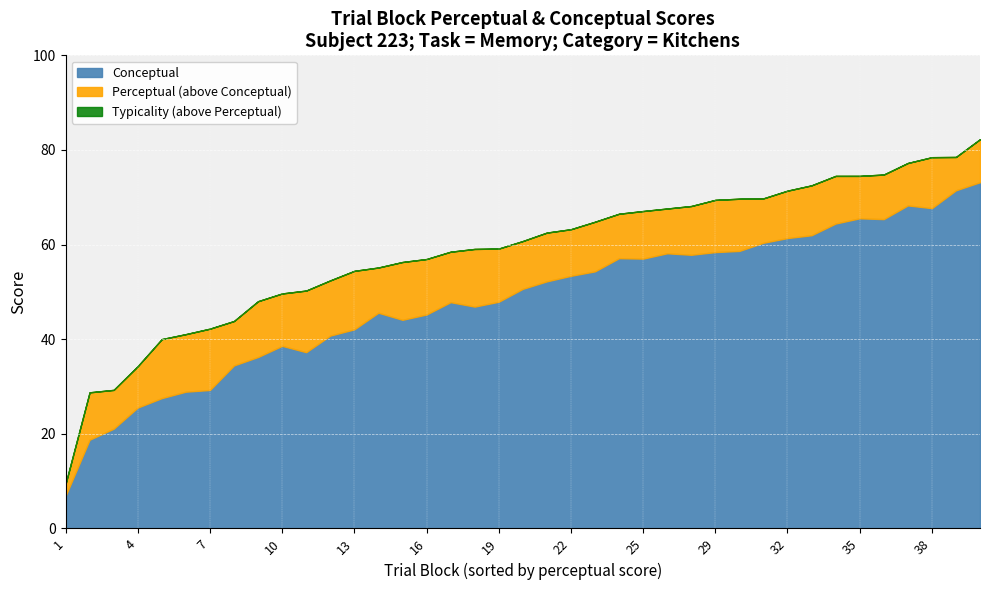

At how many categories does at least one series exceed 79?

1